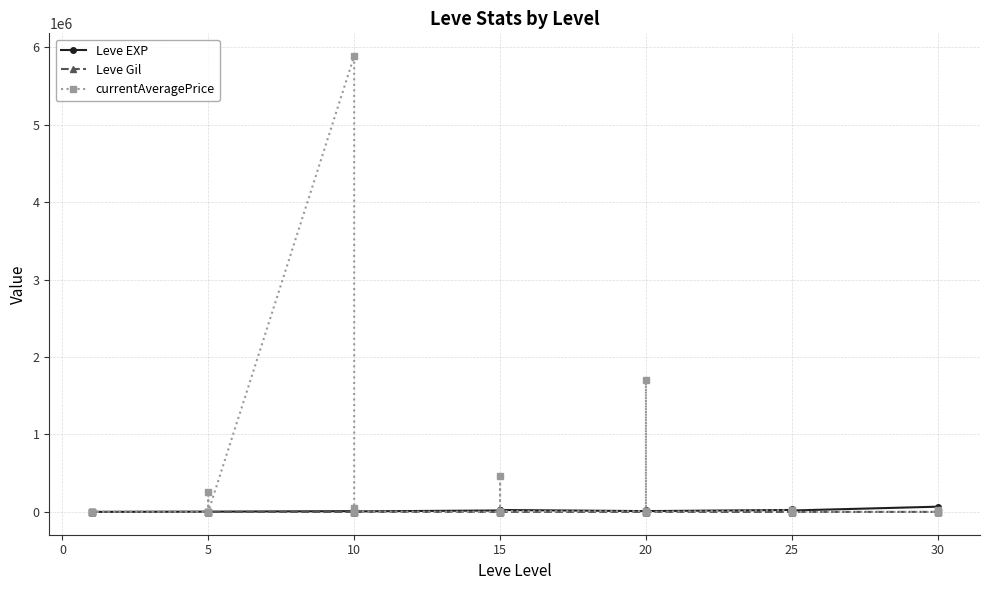

What is the difference between the maximum and minimum values in the currentAveragePrice series?

5883950